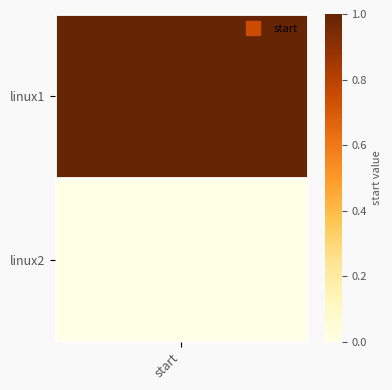

Reading right to left, what are all the values shown in this chart?

0	1